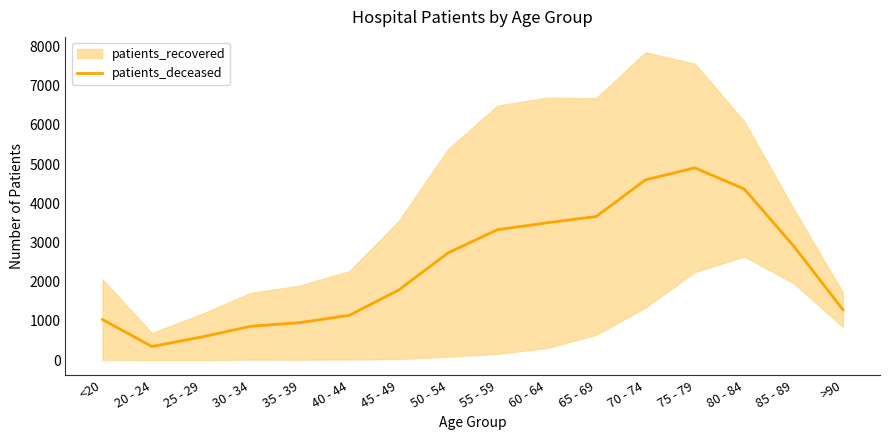

Which has a higher value, 65 - 69 or <20?

65 - 69